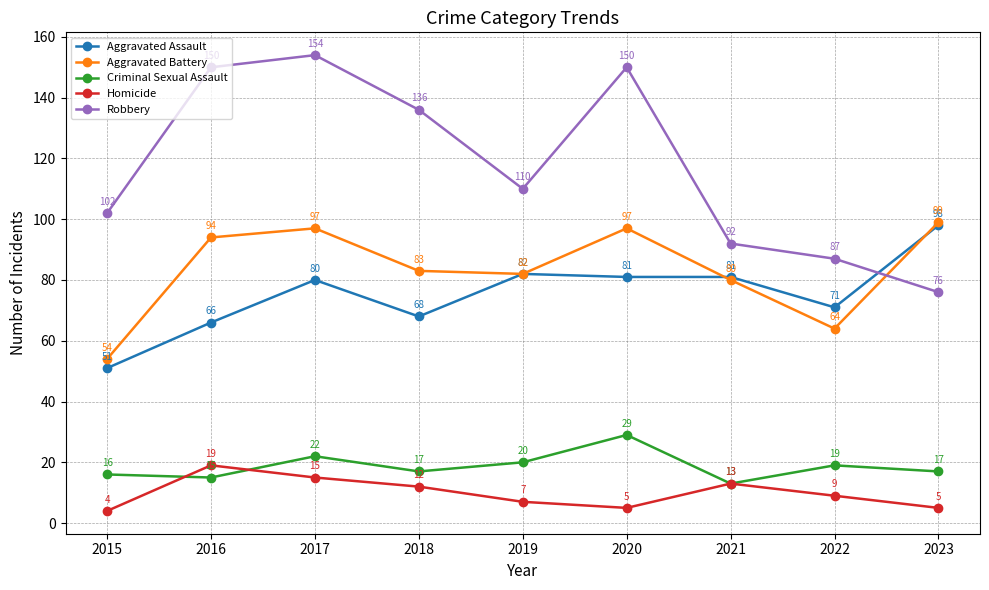

What is the difference between the Criminal Sexual Assault values at 2019 and 2021?

7